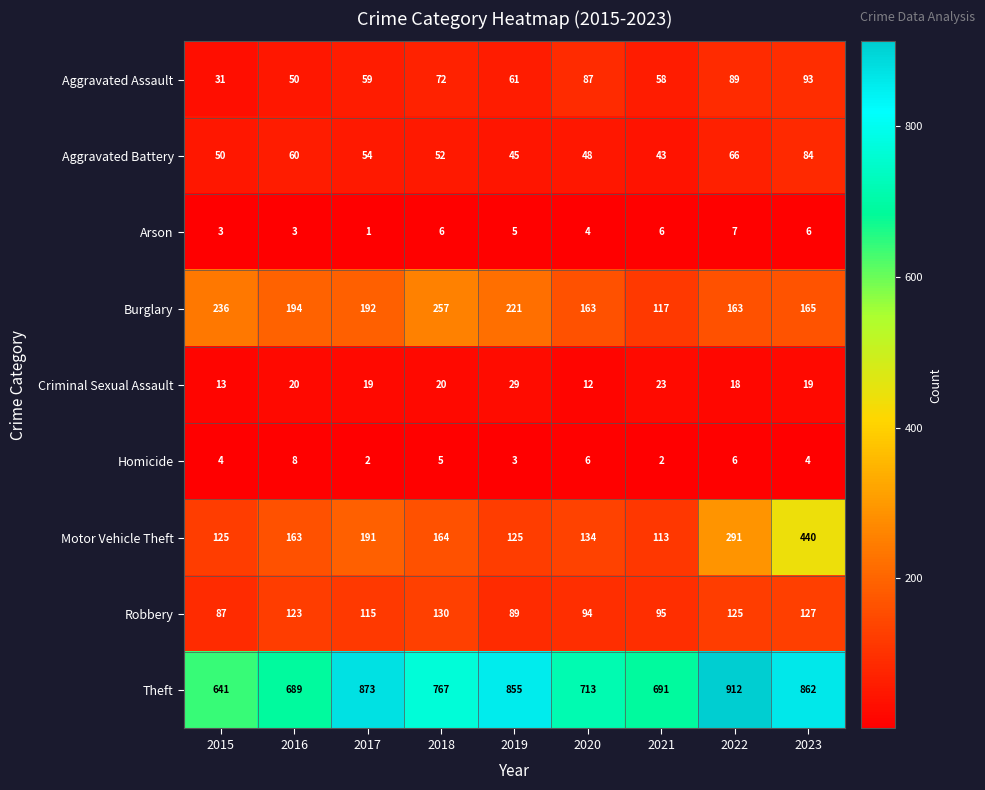

True or false: Arson has a value of 5 at 2019.

True